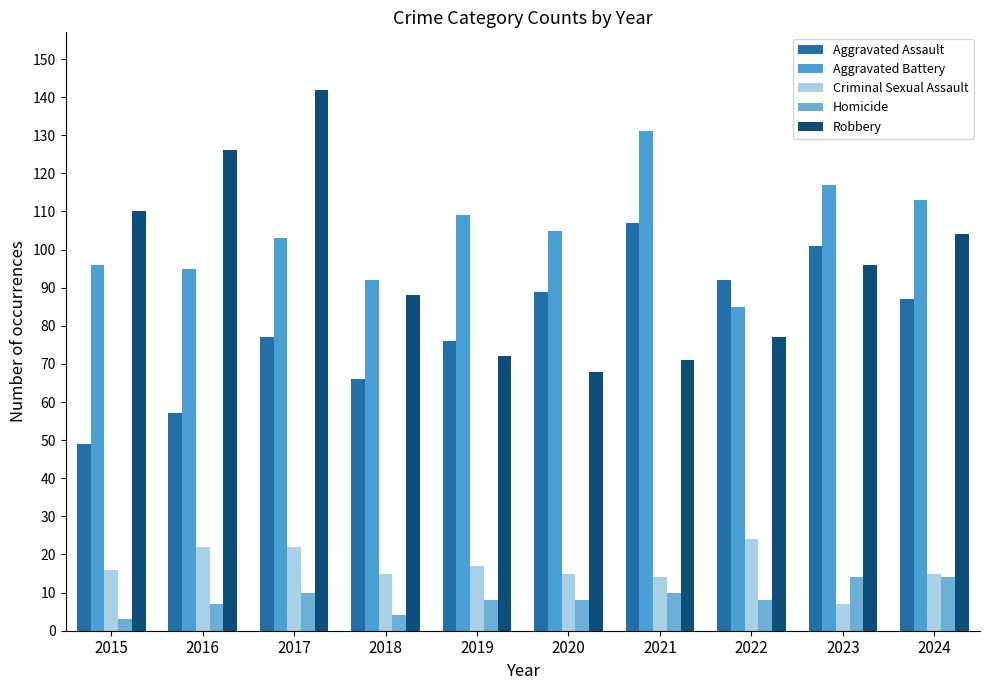

Is it true that Criminal Sexual Assault equals 22 at 2017?

True